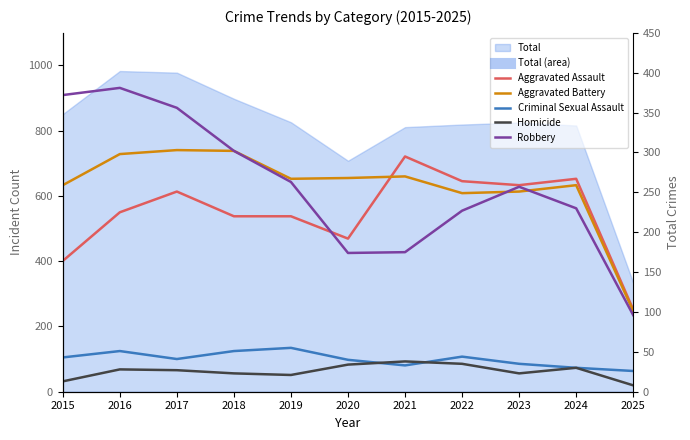

True or false: Criminal Sexual Assault and Aggravated Battery cross at least once.

False